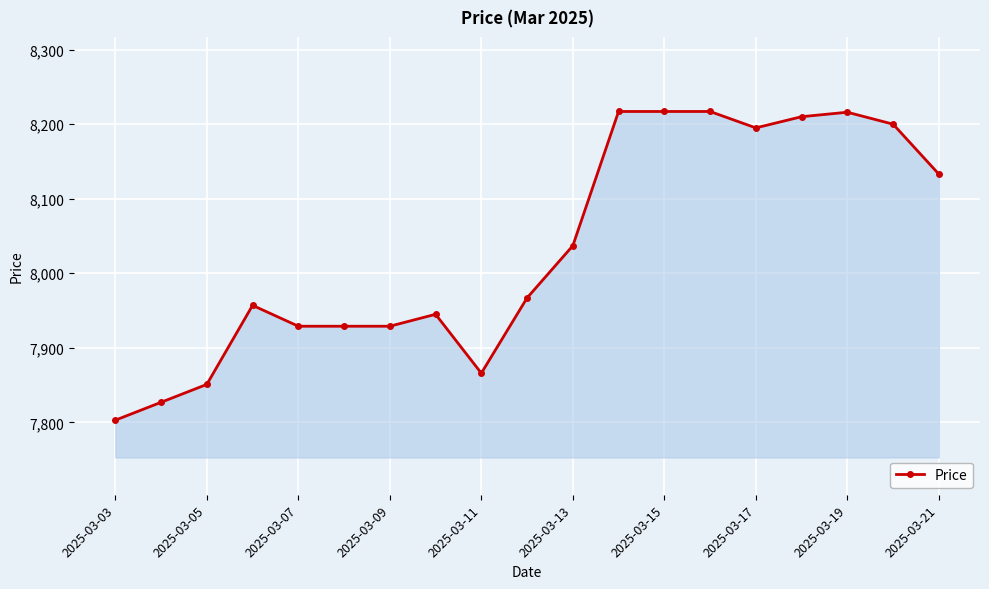

What is the minimum value shown in the chart?

7803